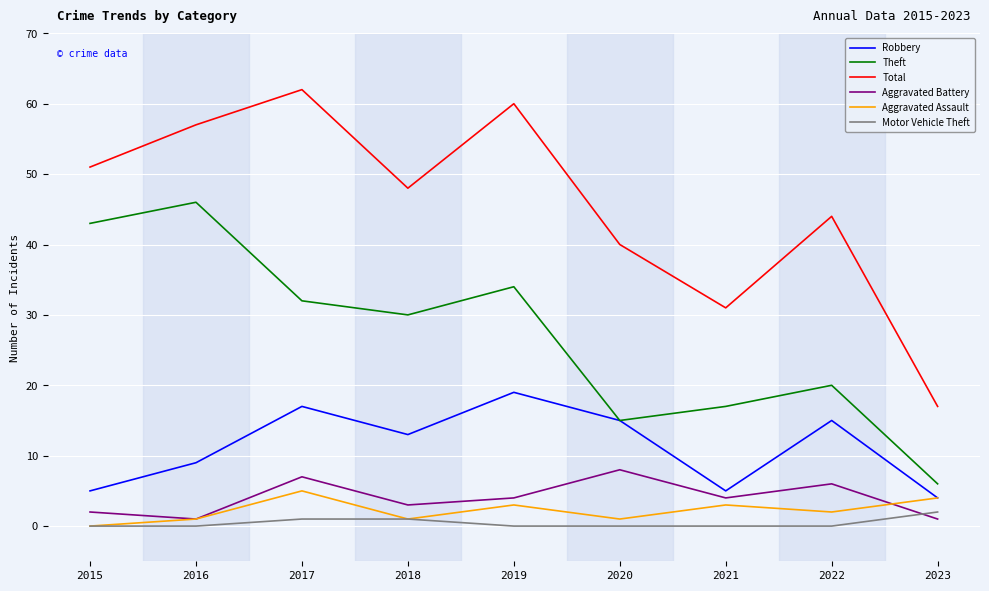

True or false: Theft and Total cross at least once.

False